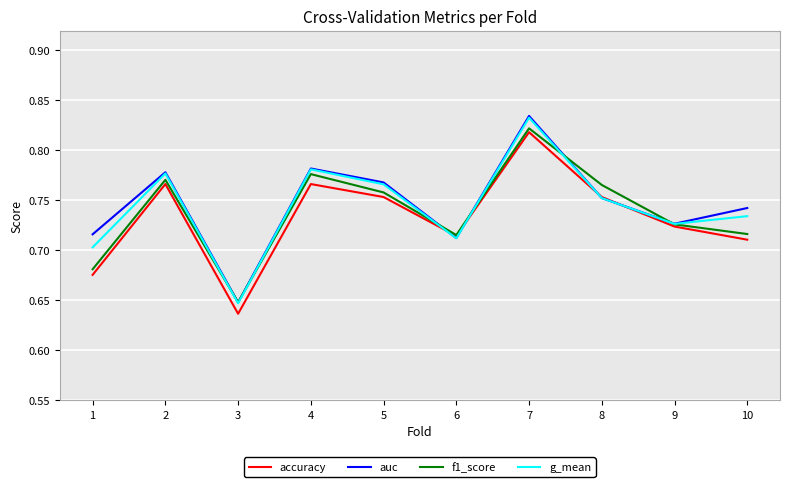

What is the sum of the auc values at 9 and 5?

1.5